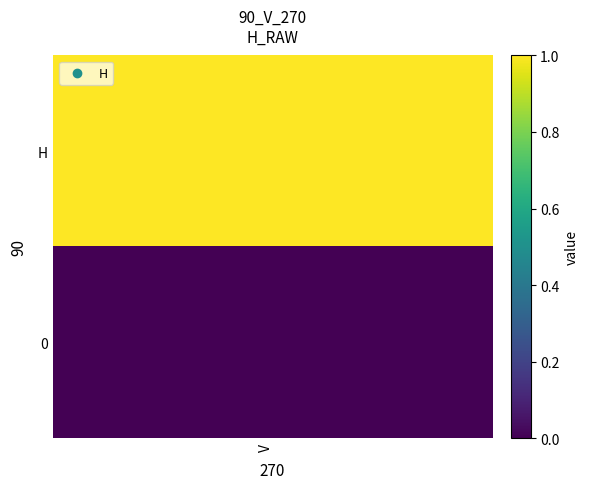

What is the change in value from 0 to 1?

-1